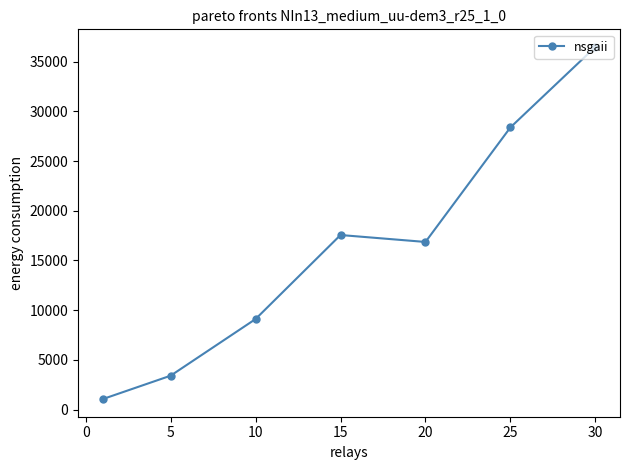

What is the value of the 2nd point from the left?

3405.0